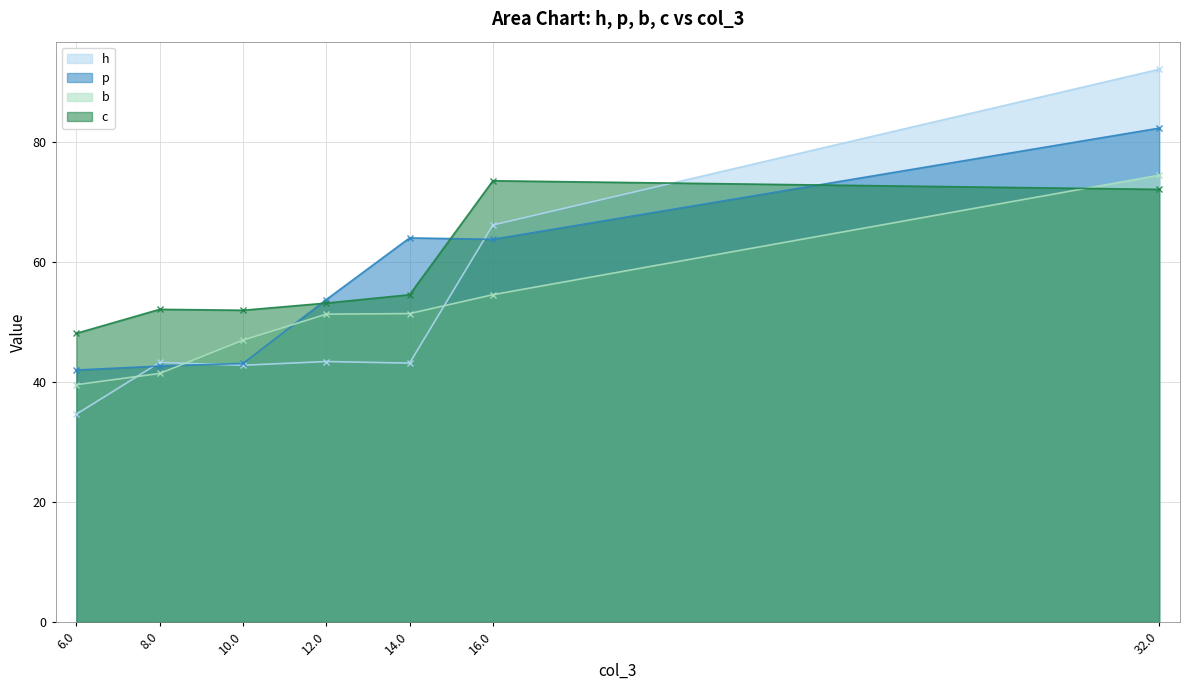

How many lines are shown in the chart?

4